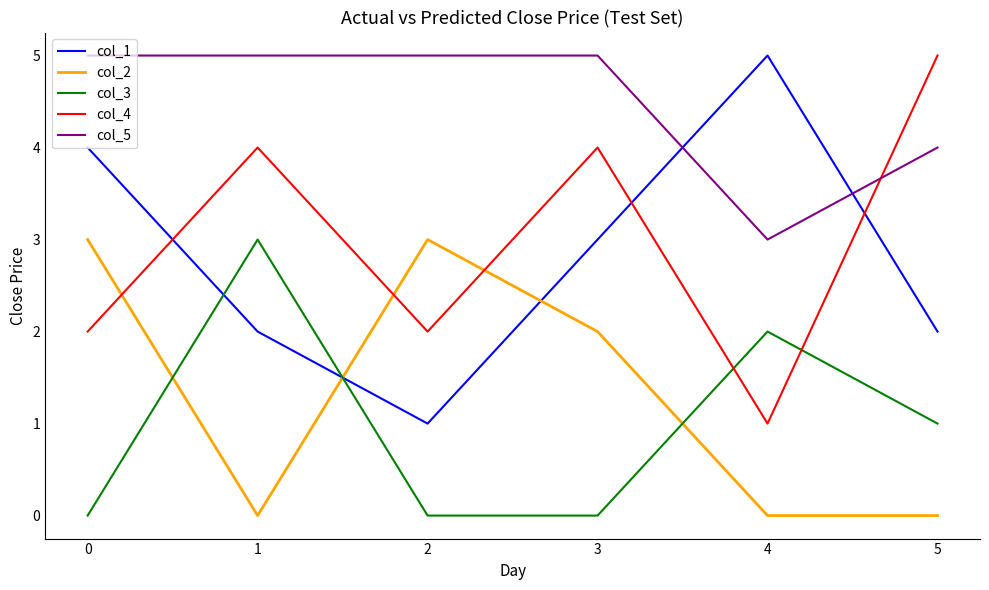

What is the maximum value shown in the chart?

5